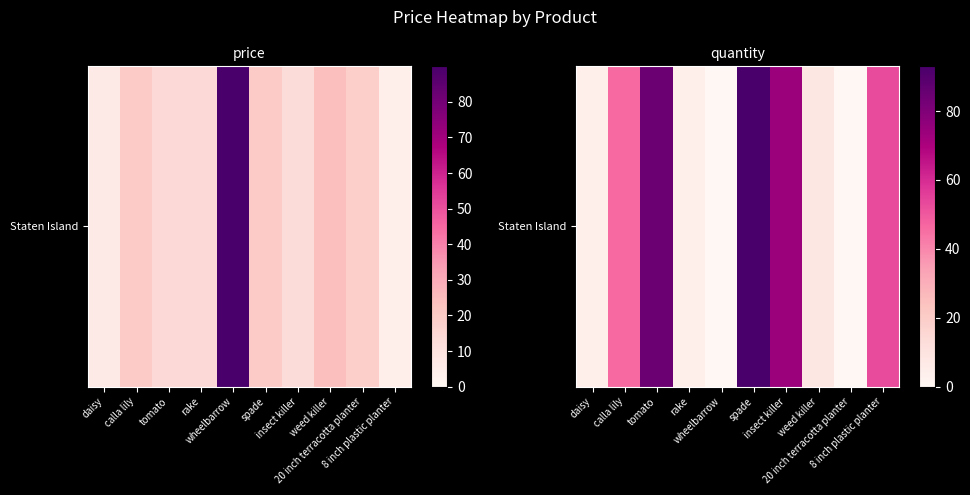

List the labels in order of value, largest first.

spade, tomato, insect killer, 8 inch plastic planter, calla lily, weed killer, daisy, rake, wheelbarrow, 20 inch terracotta planter